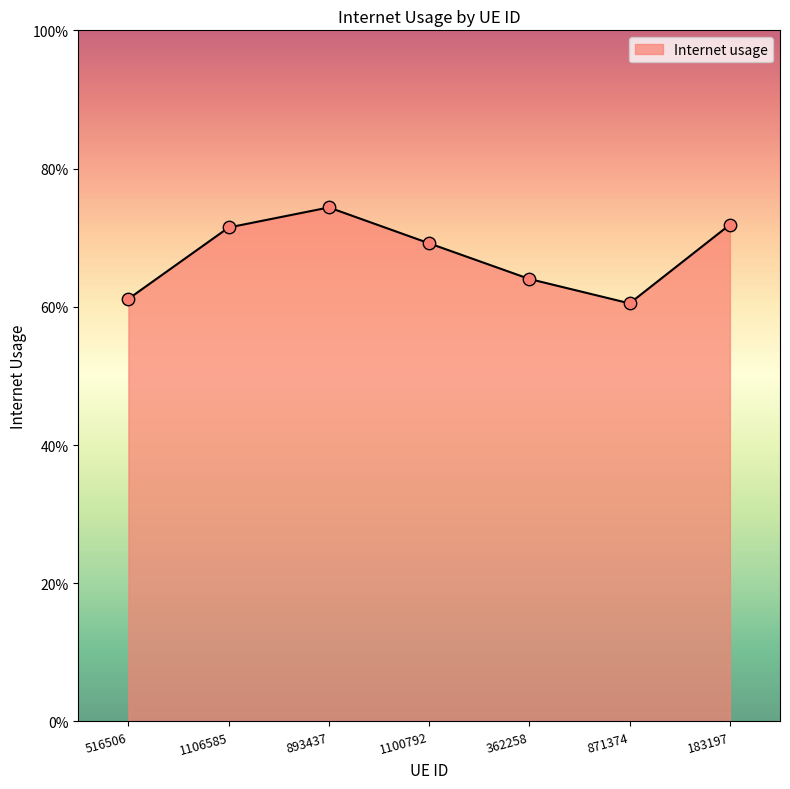

Which has a higher value, 1106585 or 516506?

1106585